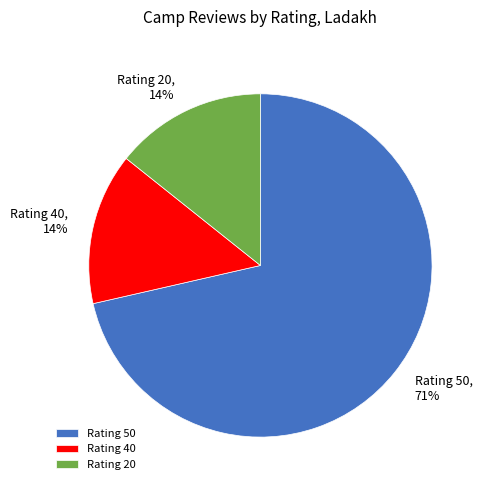

Is it true that Rating 50, 71% is 66% of the pie?

False